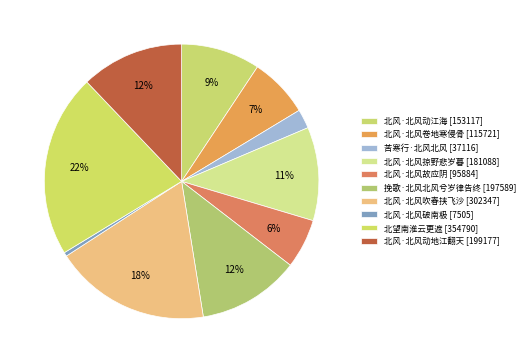

What is the smallest slice in the pie chart?

北风·北风破南极